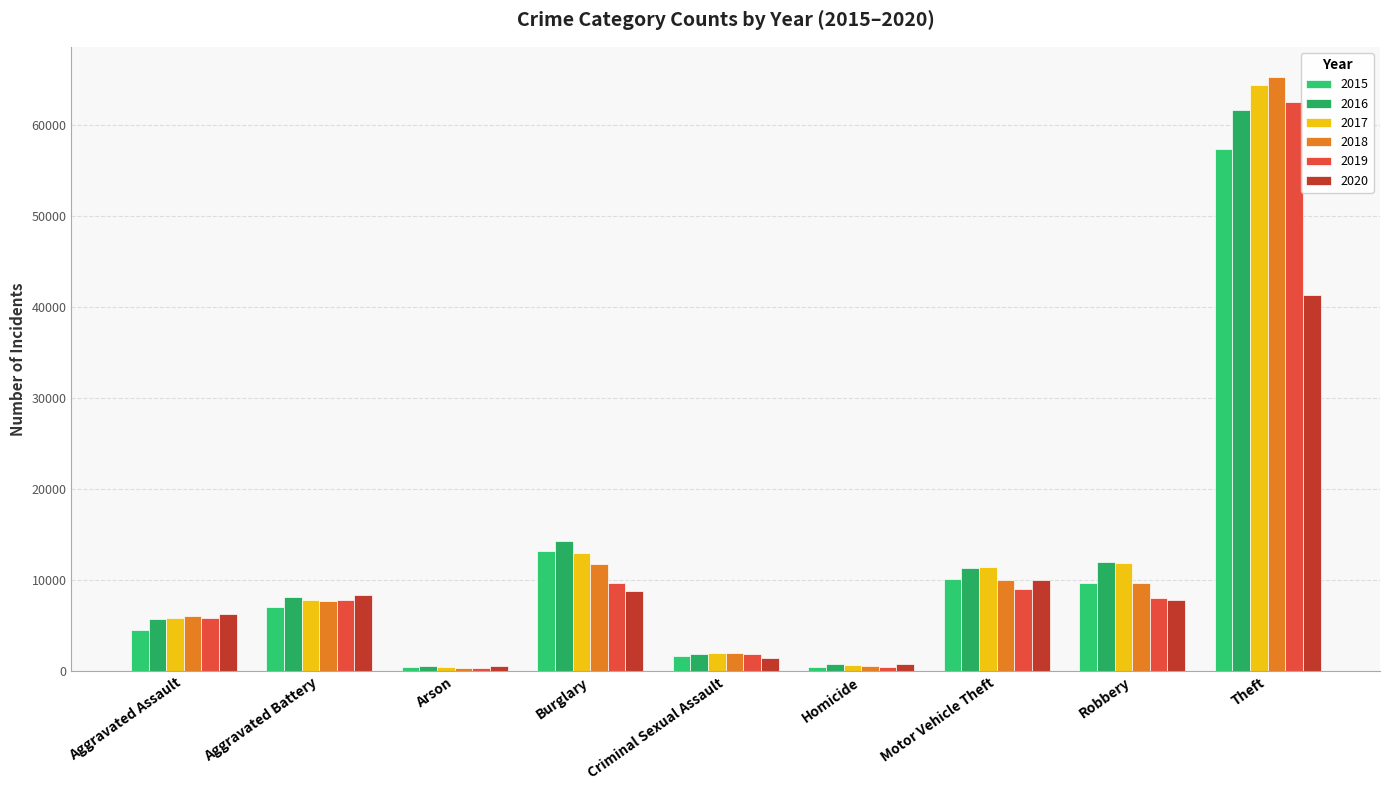

The 2016 series shows 14289 at Burglary. True or false?

True